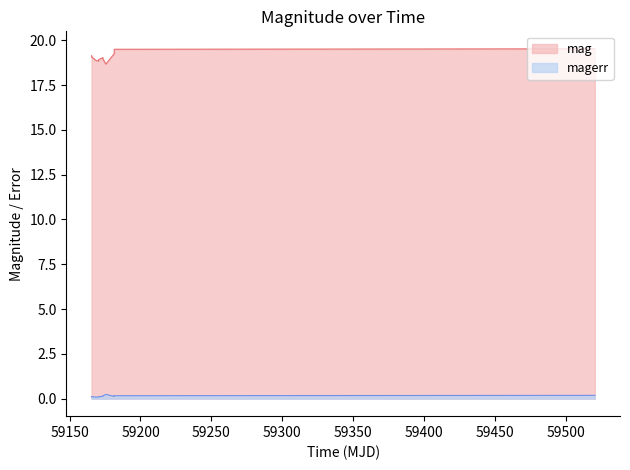

Which series has the largest total across all categories?

mag